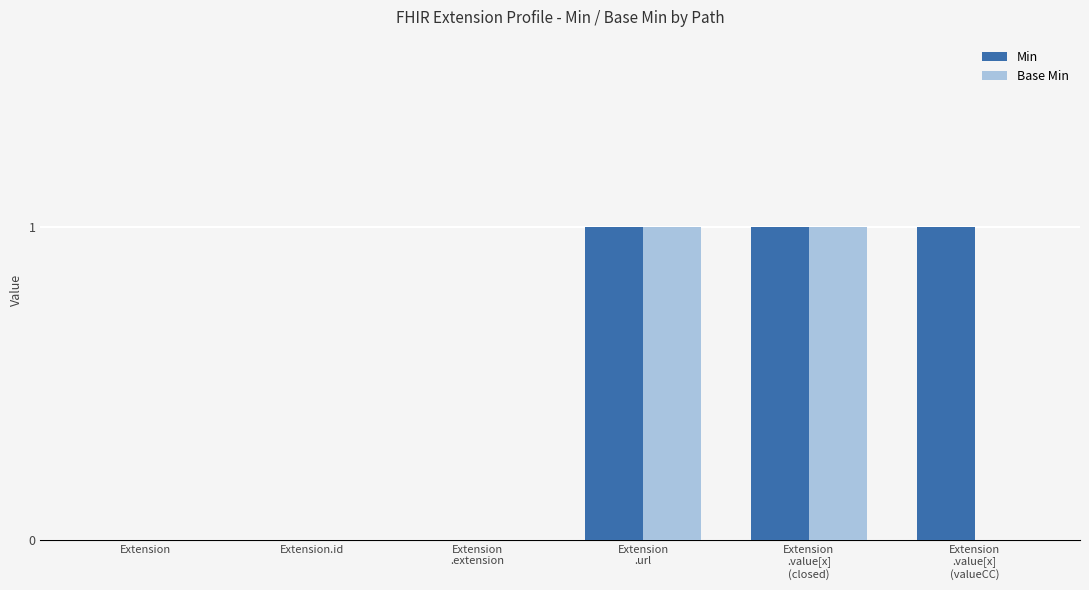

Reading left to right, what are all the values shown in this chart?

Min: 0	0	0	1	1	1
Base Min: 0	0	0	1	1	0